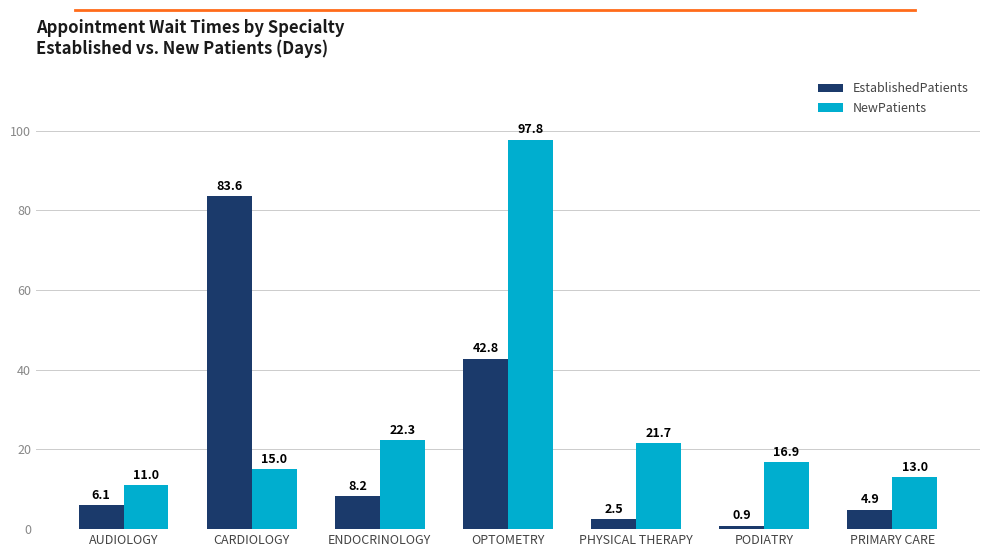

Are the bars horizontal?

No